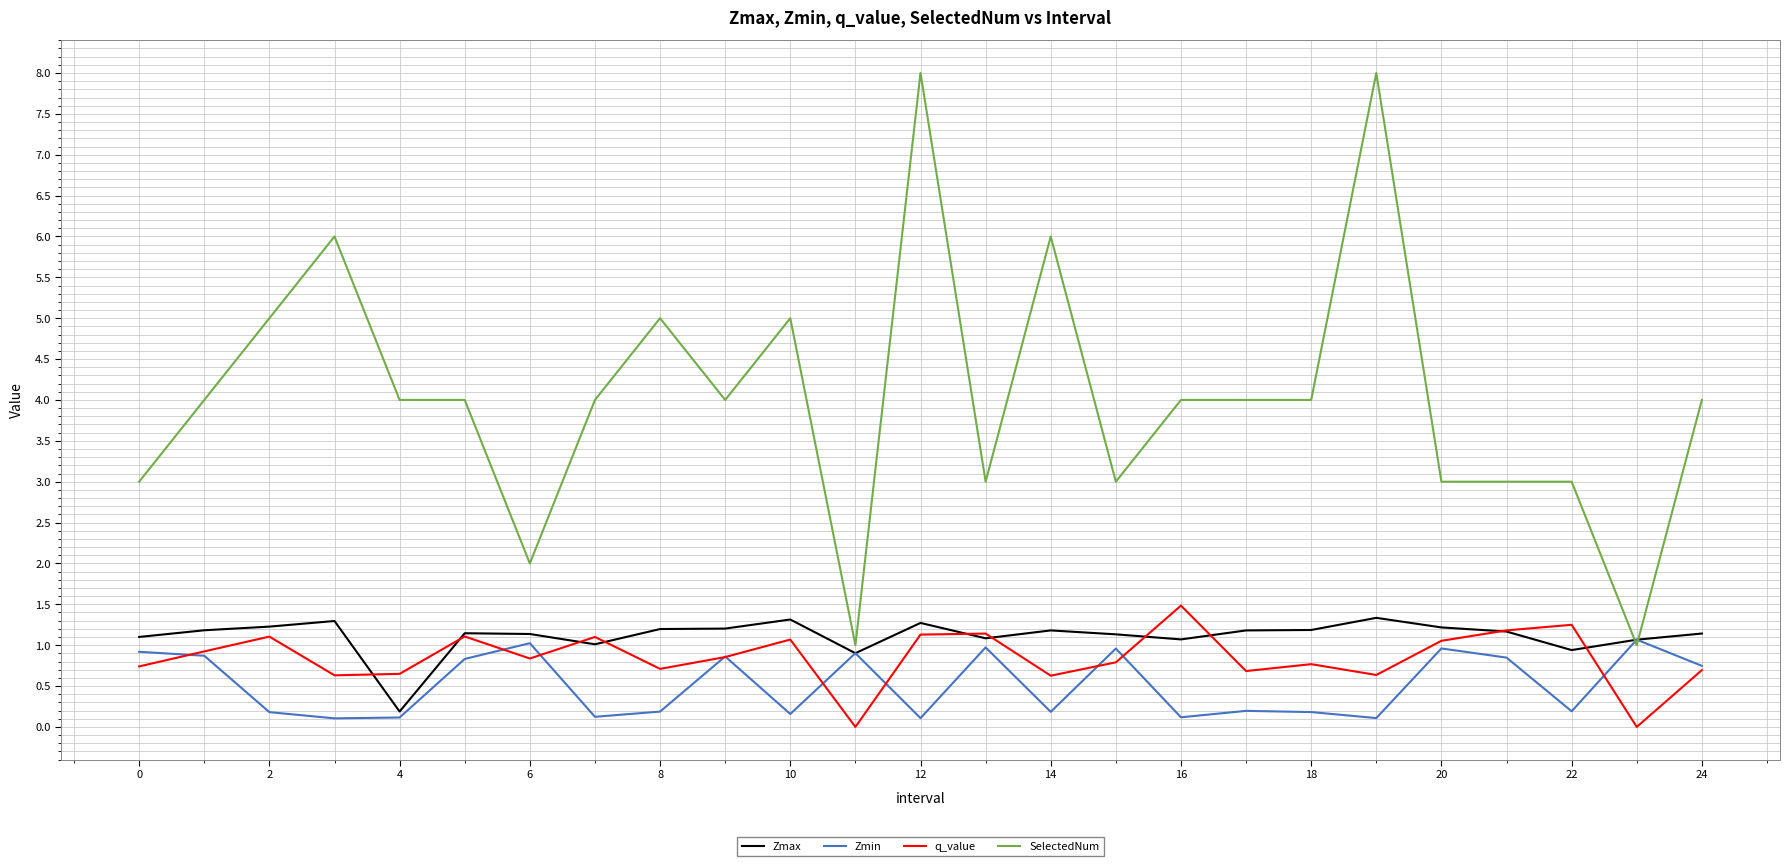

What is the sum of all Zmin values?

12.9